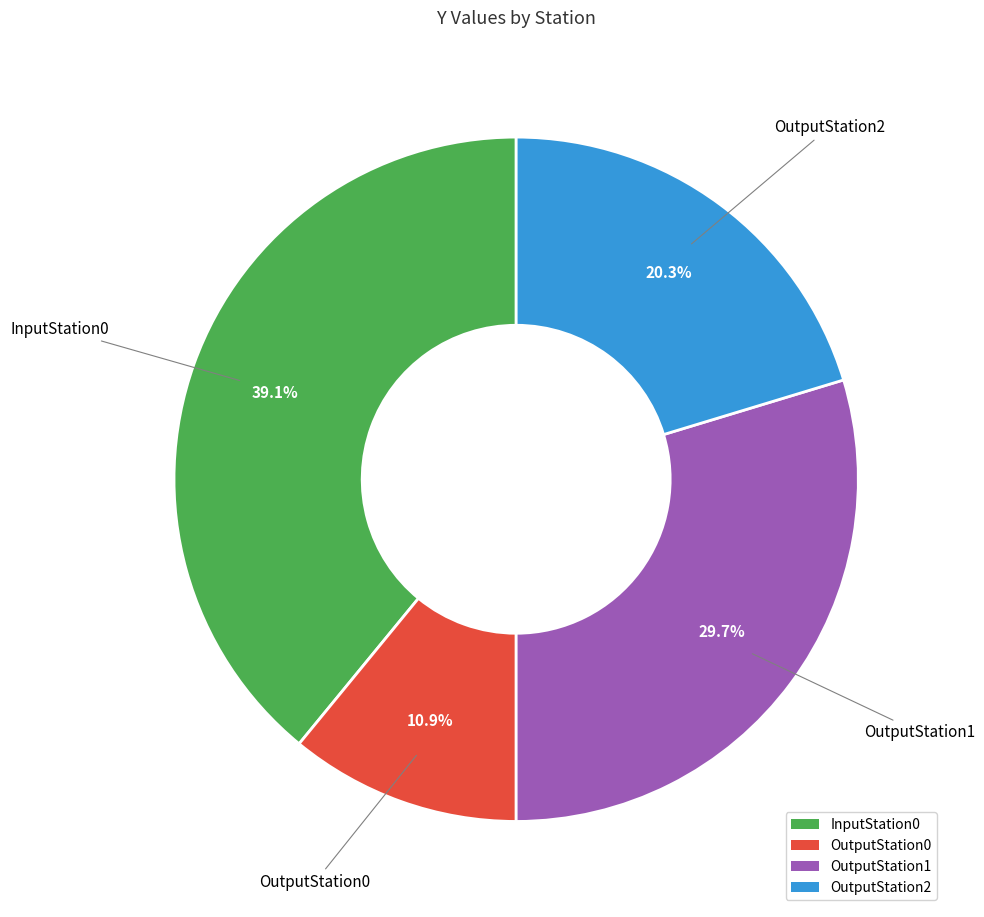

To the nearest percent, what portion does InputStation0 represent?

39%